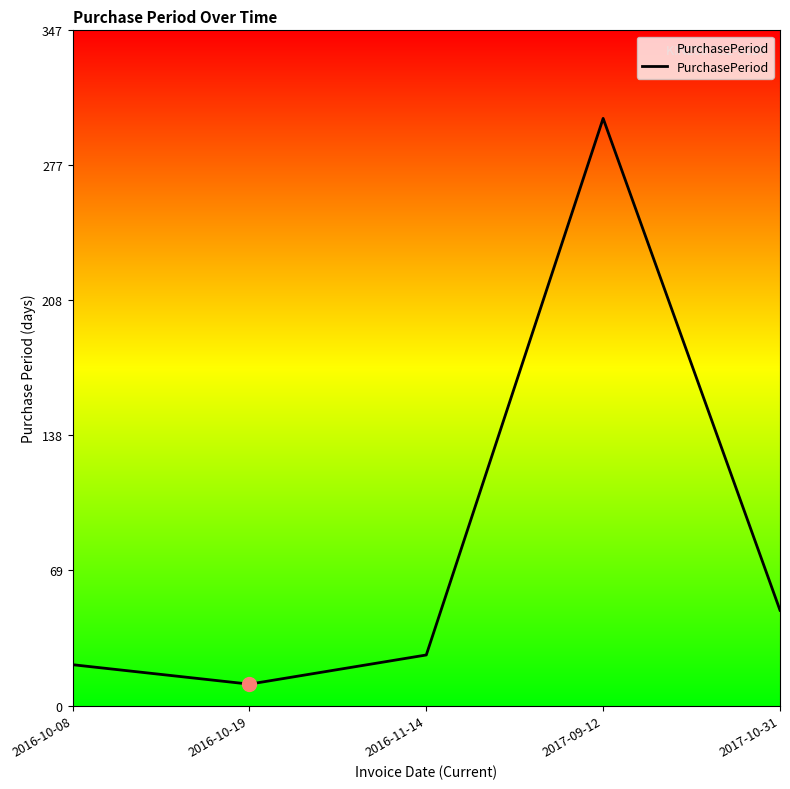

Is it true that the value at 2016-10-19 is 11?

True